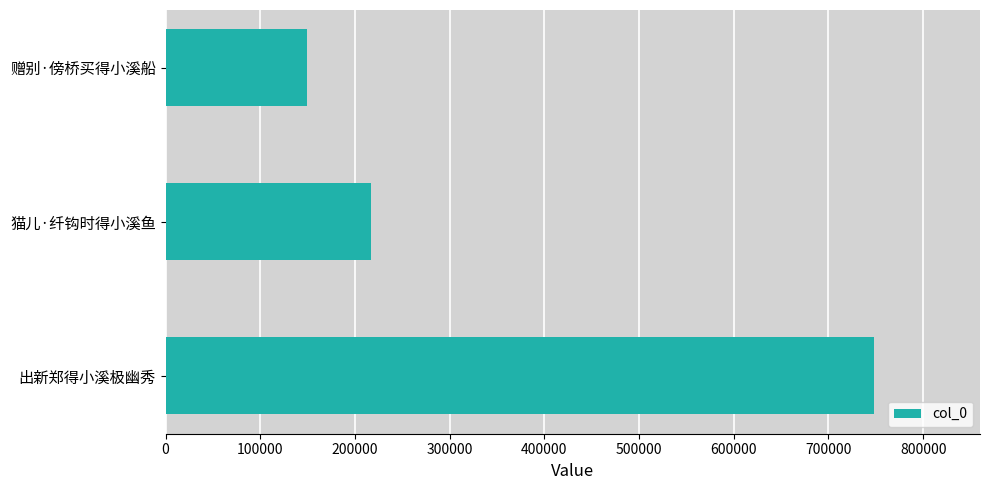

List the labels in order of value, smallest first.

赠别·傍桥买得小溪船, 猫儿·纤钩时得小溪鱼, 出新郑得小溪极幽秀